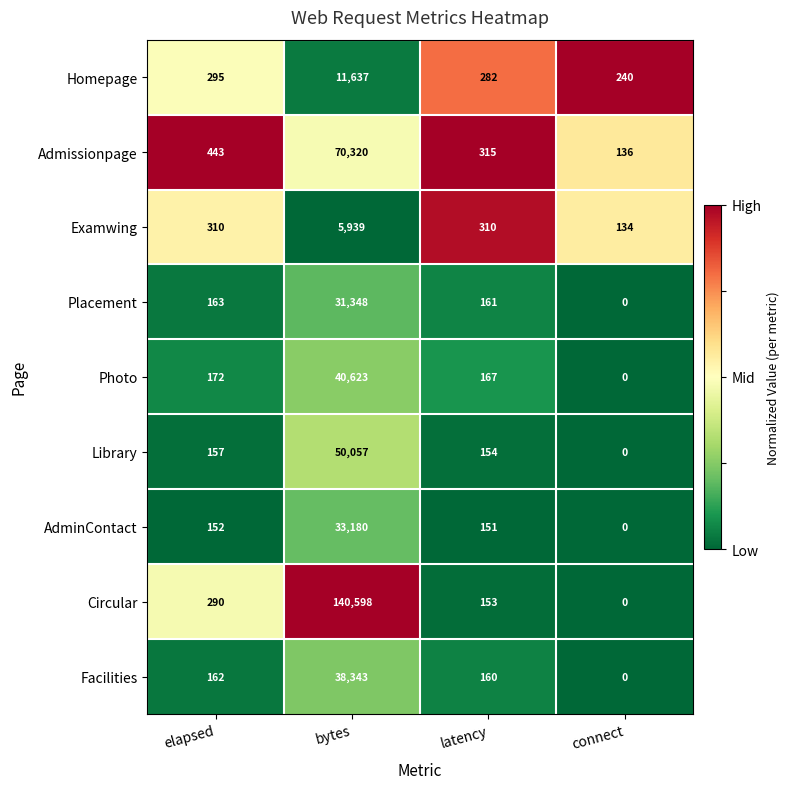

Rank the series by their maximum value, from highest to lowest.

Circular, Admissionpage, Library, Photo, Facilities, AdminContact, Placement, Homepage, Examwing